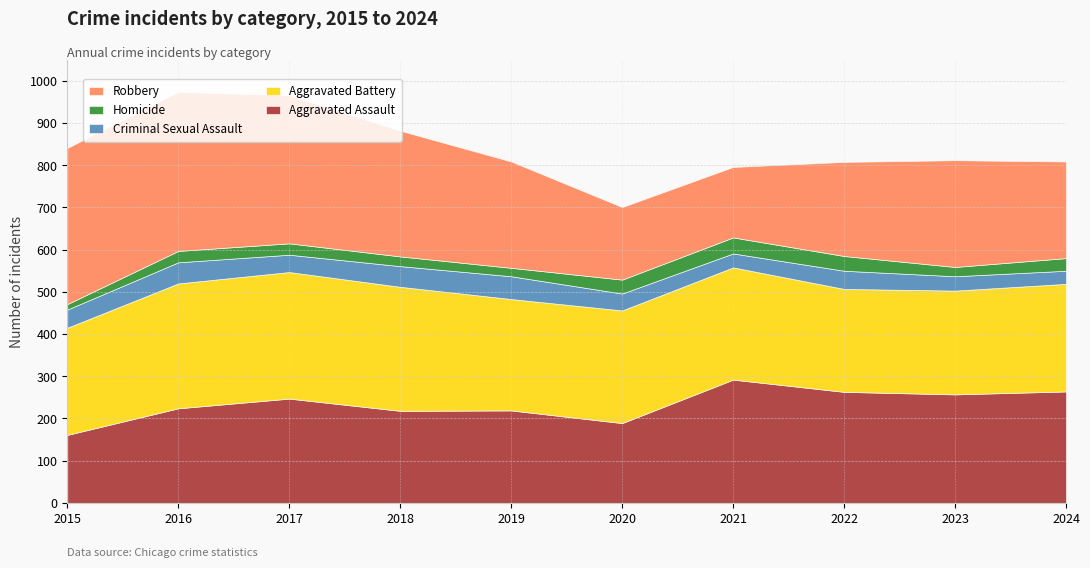

Reading left to right, transcribe all the data shown in this chart.

Aggravated Assault: 161	224	247	218	219	189	292	263	257	264
Aggravated Battery: 254	296	300	294	264	267	266	244	246	255
Criminal Sexual Assault: 43	50	41	49	54	40	33	43	34	31
Homicide: 13	27	27	23	20	33	38	35	22	30
Robbery: 370	377	351	298	252	172	167	223	253	229